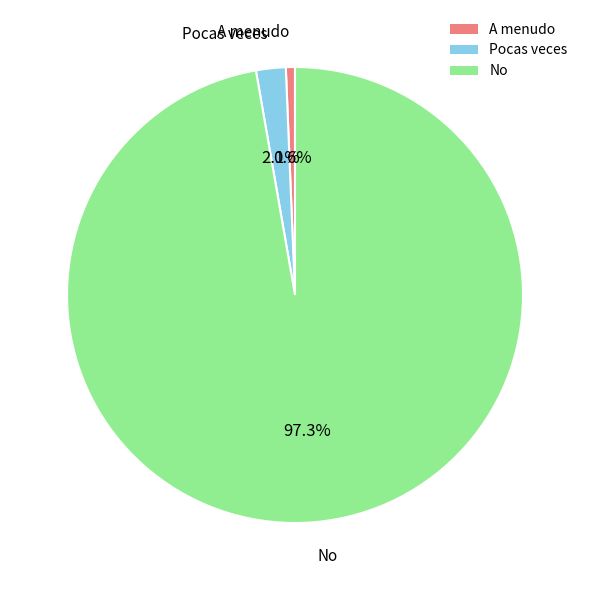

Which category accounts for the majority?

No